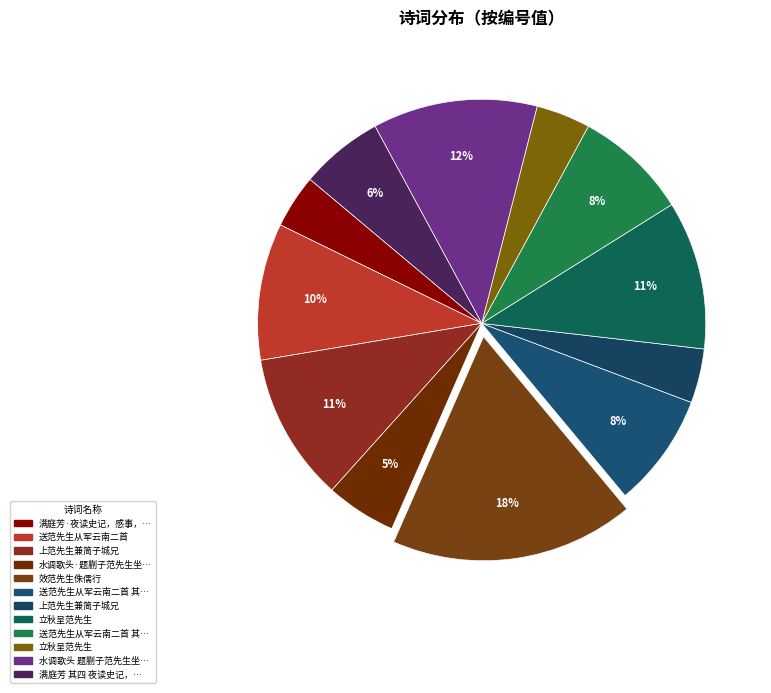

How many slices are in this pie chart?

12